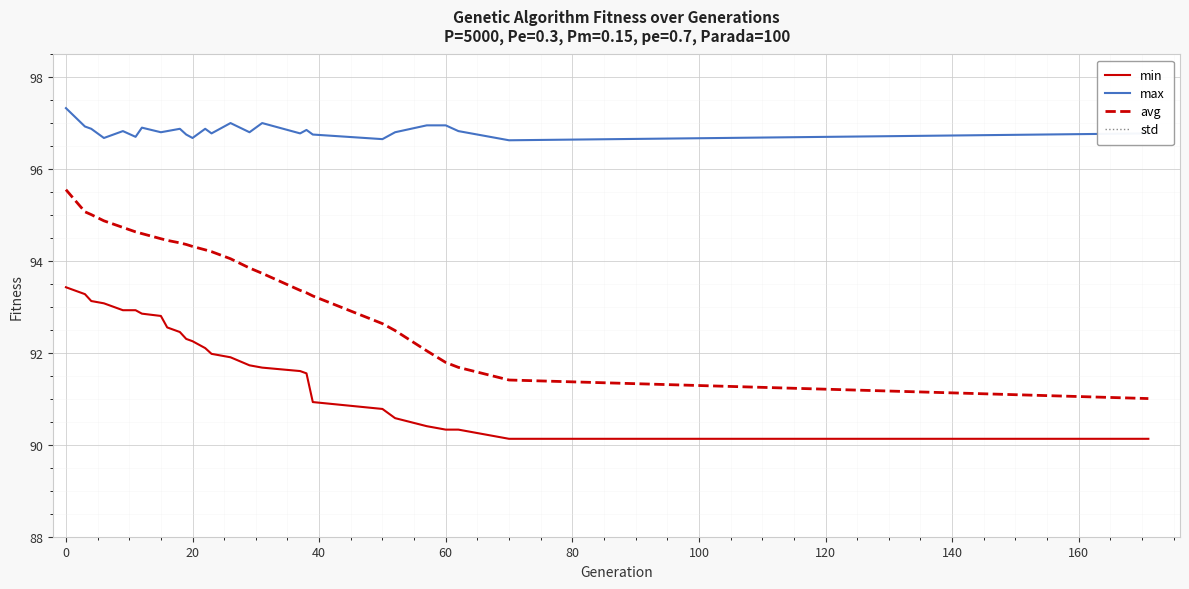

Is it true that max equals 97.3 at 0?

True